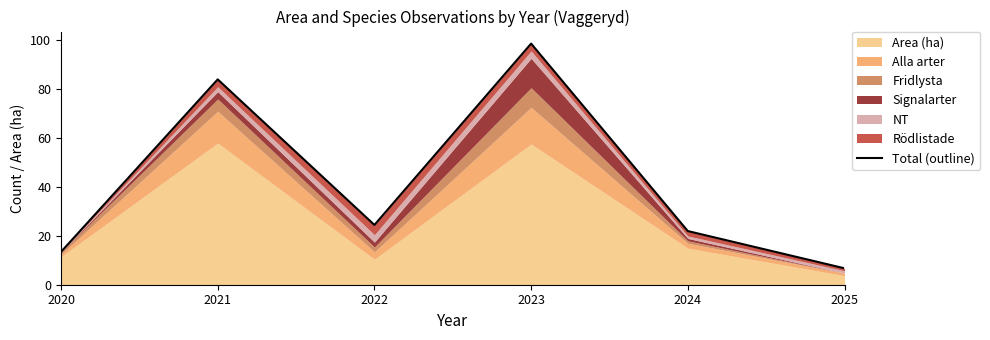

Where is the first local maximum?

2021